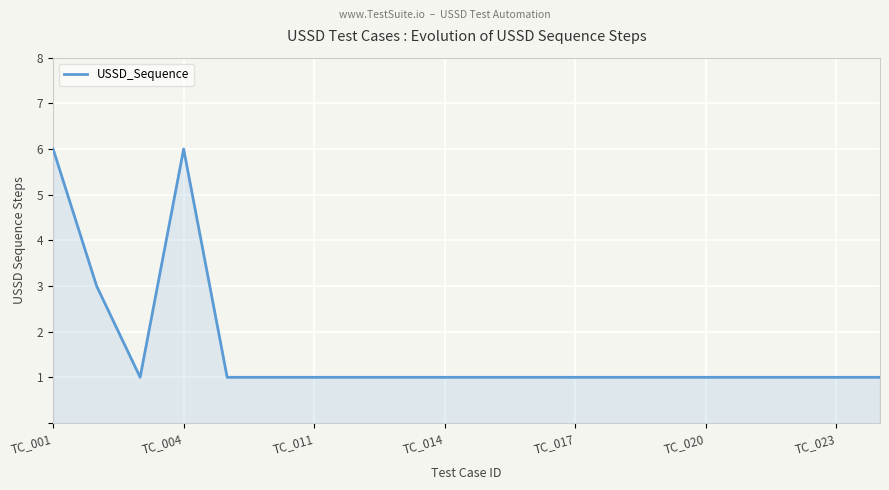

What is the greatest value displayed?

6